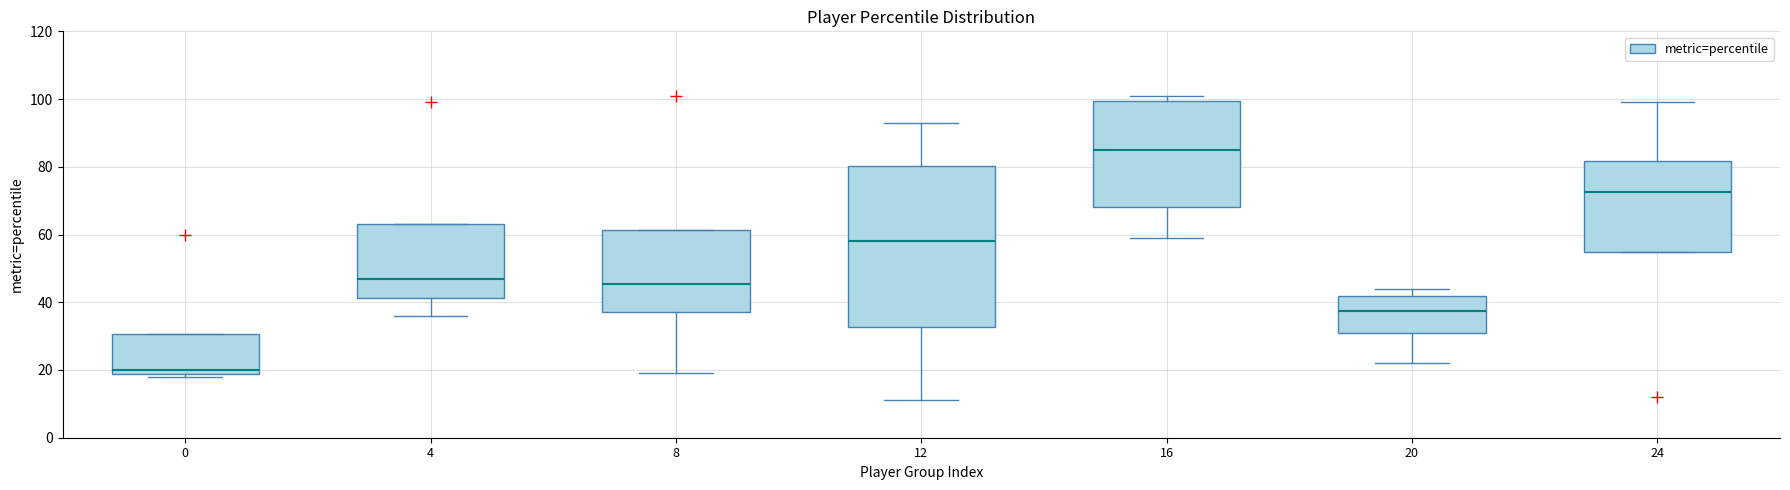

Which box has the lowest median line?

0